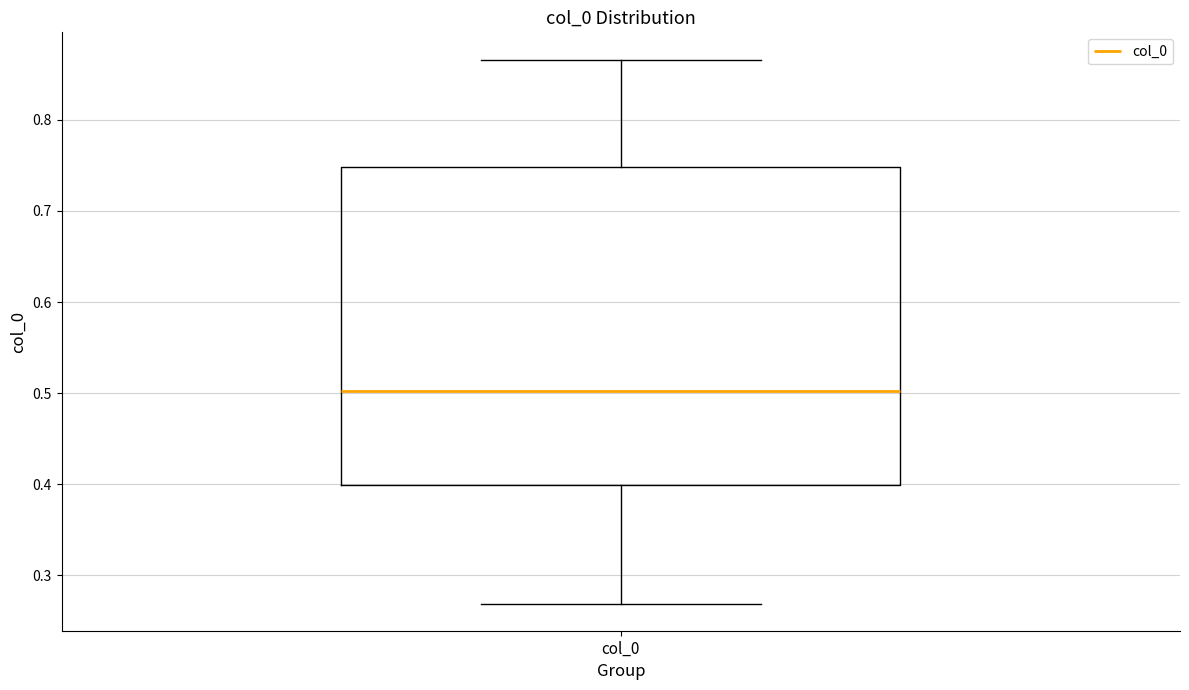

Read this box plot against the y-axis: the position of the median line, the range covered by the box, and the ends of both whiskers. The values are not printed on the chart, so give them approximately, as read against the axis.

median 0.50, box 0.40 to 0.75, whiskers 0.27 to 0.87